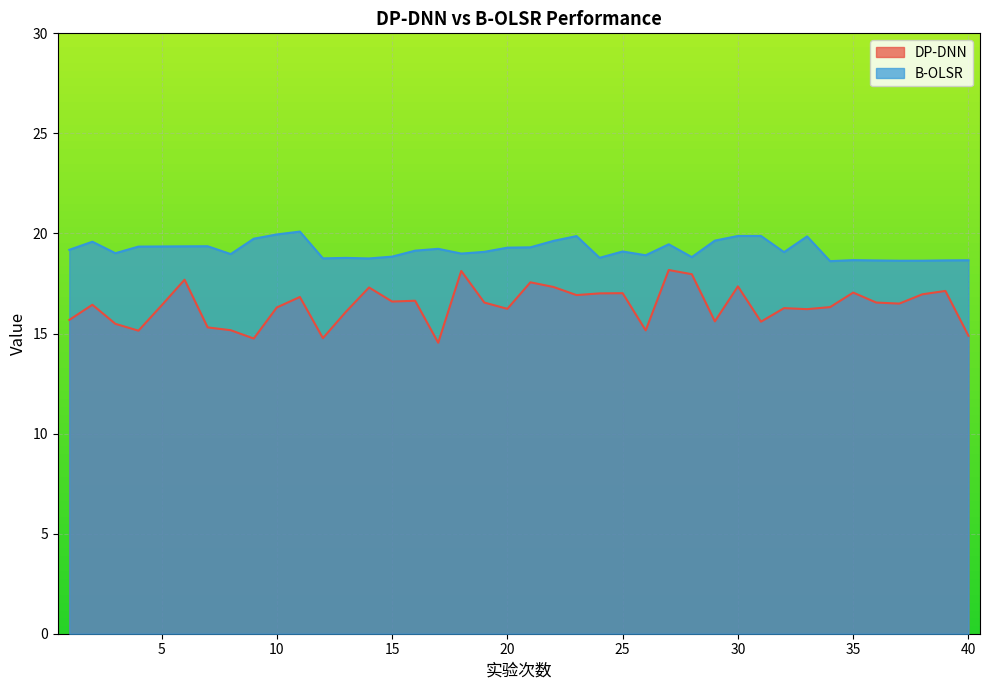

Rank the series by their maximum value, from highest to lowest.

B-OLSR, DP-DNN